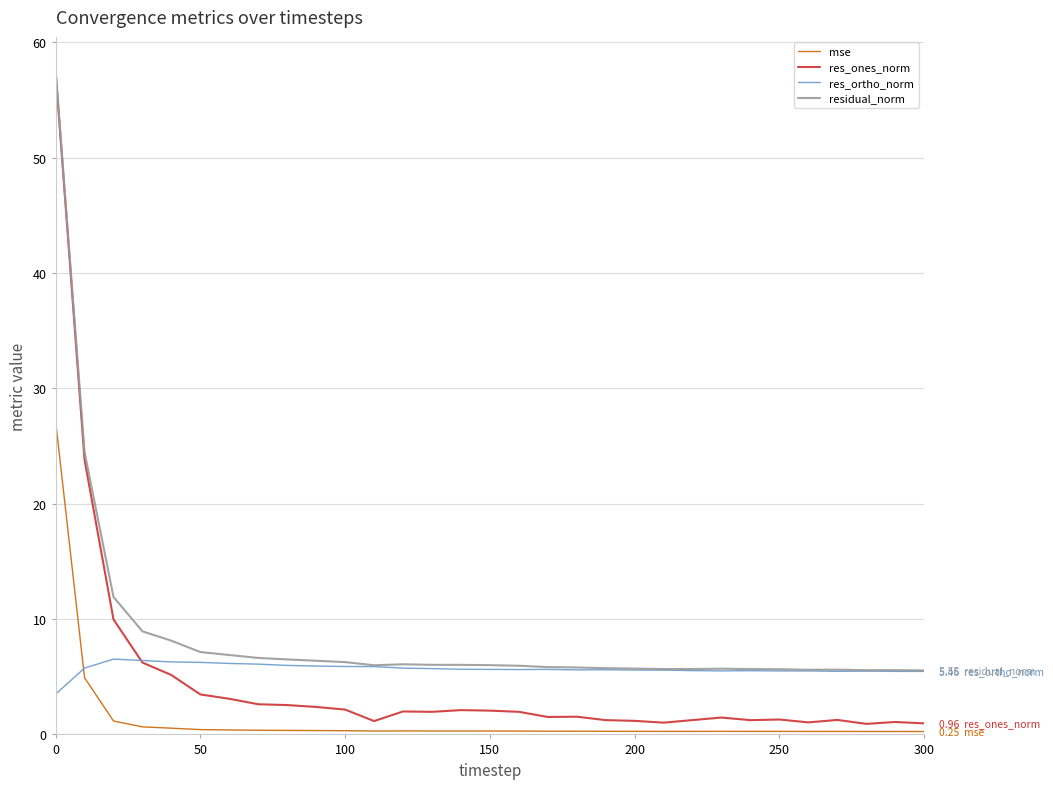

Which series has the largest total across all categories?

residual_norm